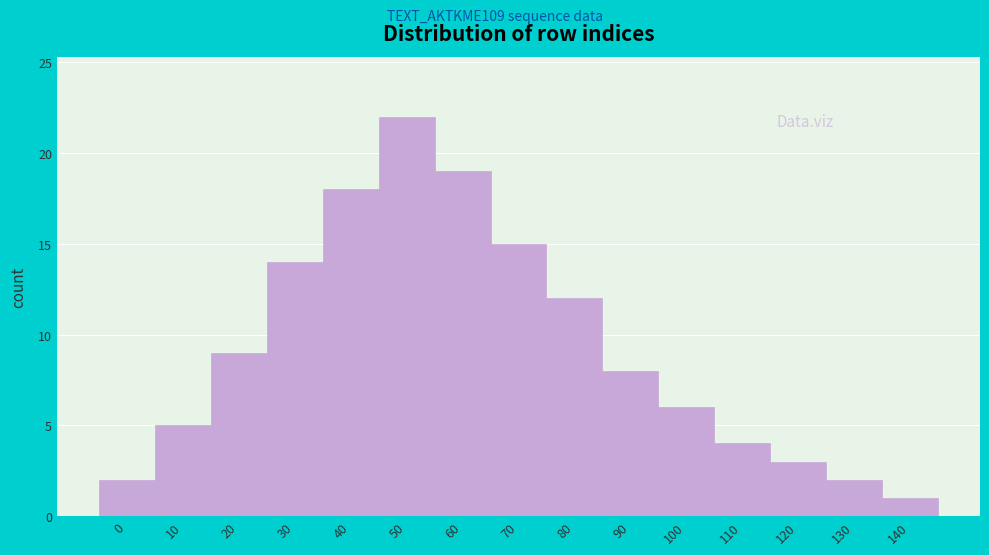

Reading left to right, transcribe all the data shown in this chart.

2	5	9	14	18	22	19	15	12	8	6	4	3	2	1